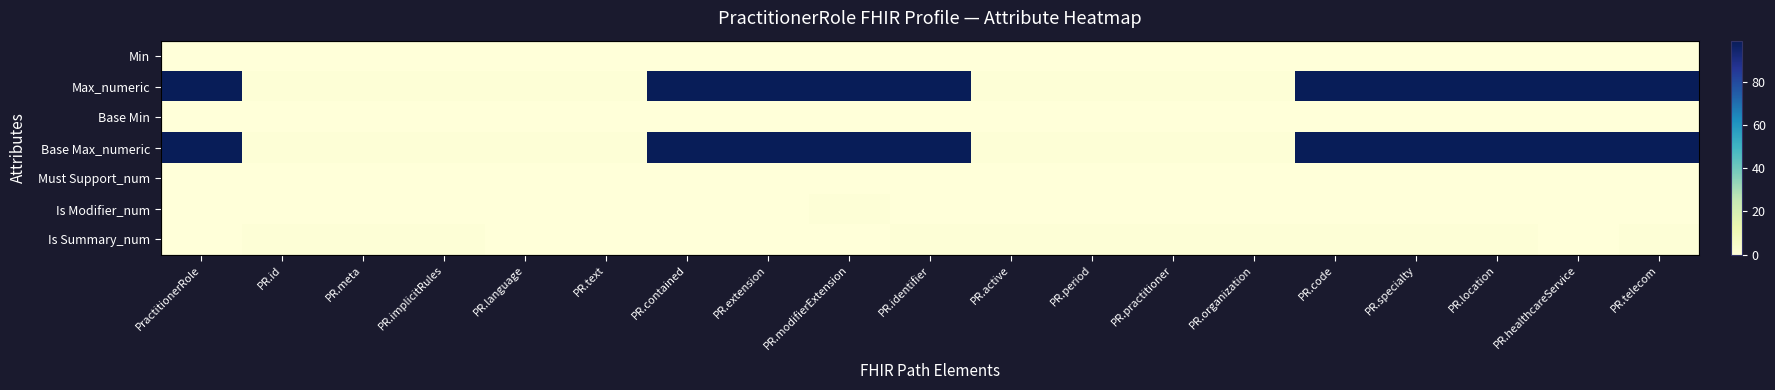

How many categories are shown in the chart?

19